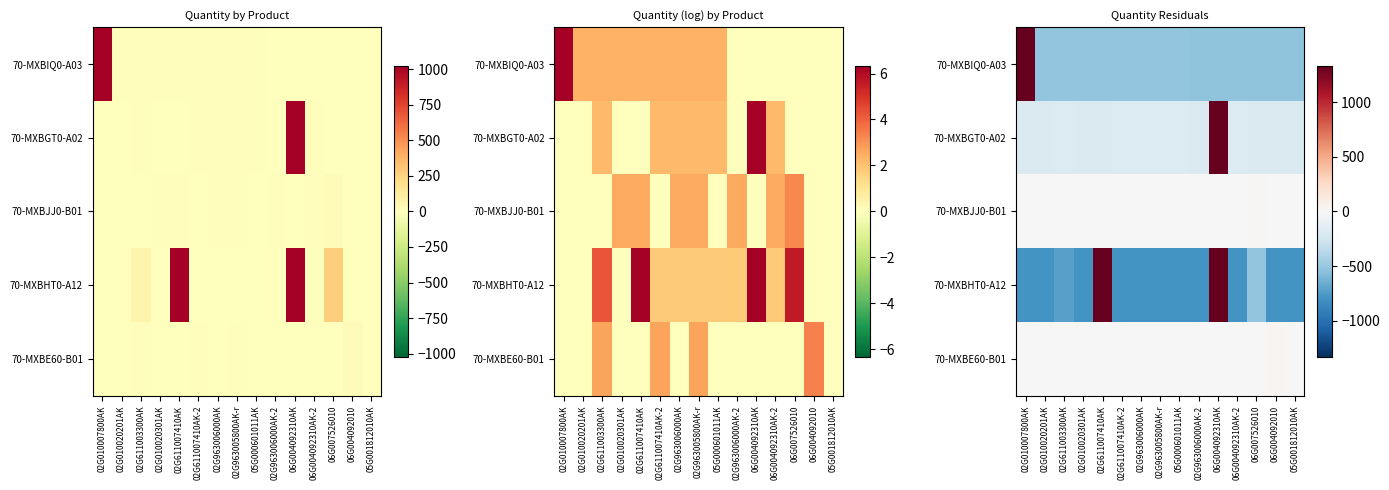

Is the value of 70-MXBGT0-A02 at 02G611007410AK-2 greater than the value of 70-MXBIQ0-A03 at 06G004092010?

Yes